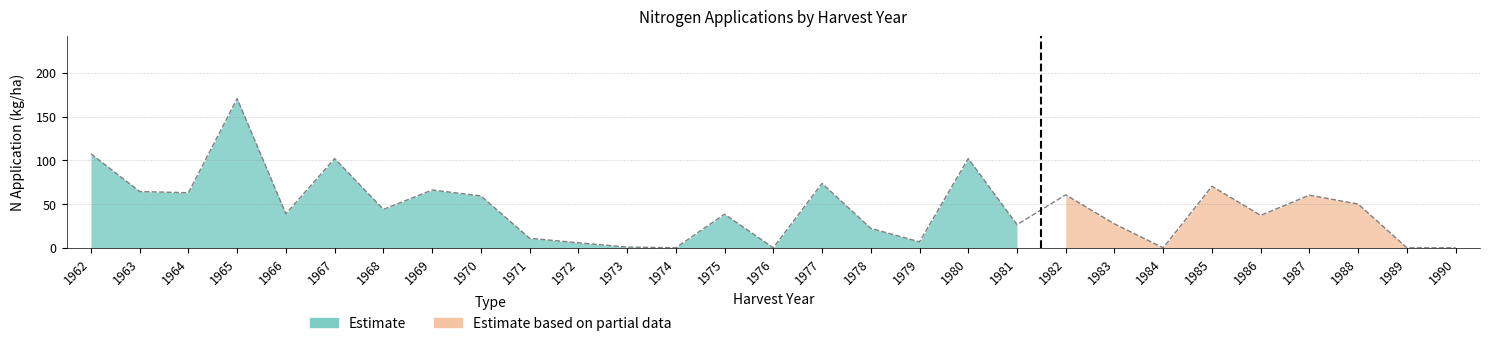

True or false: N2 and N3 intersect in this chart.

False